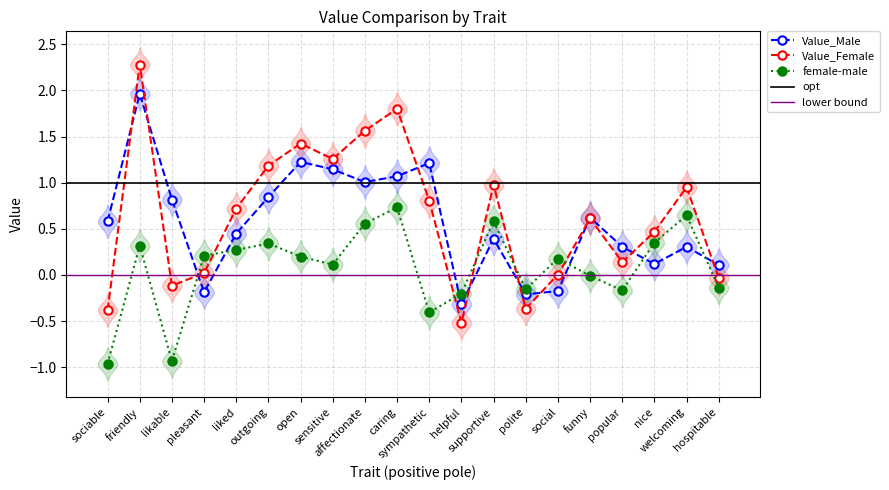

What is the average value of the female-male series?

0.1